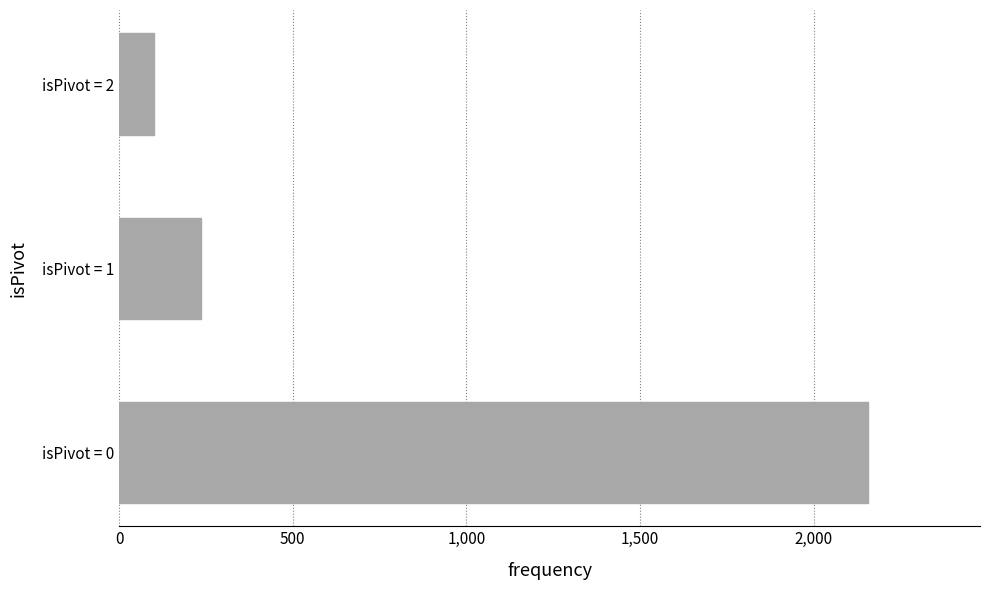

What is the sum of all values?

2493